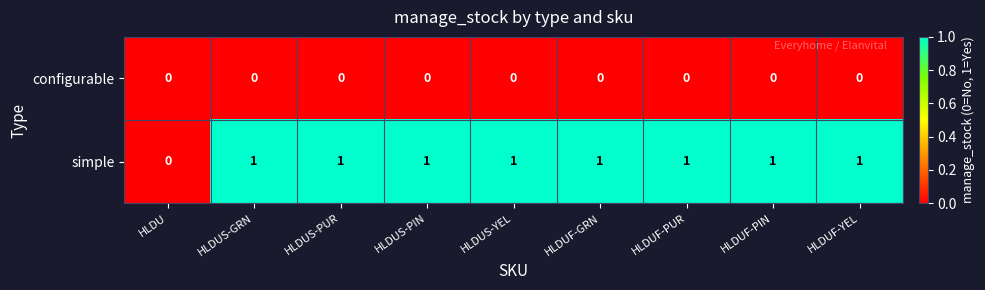

At which label is simple closest to 0?

HLDU